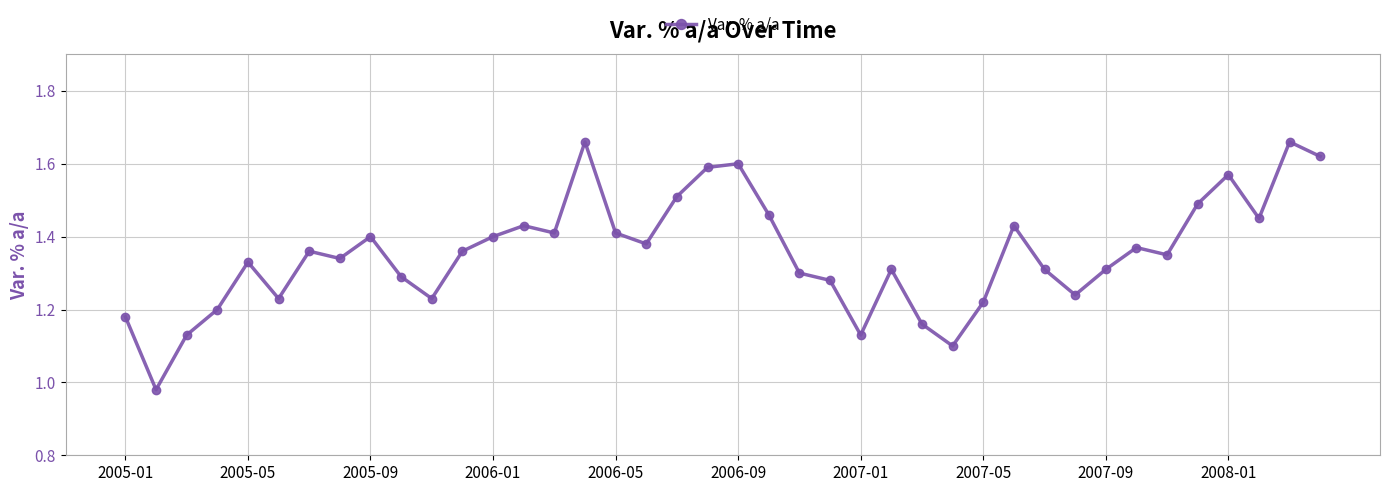

What is the sum of all values?

54.2